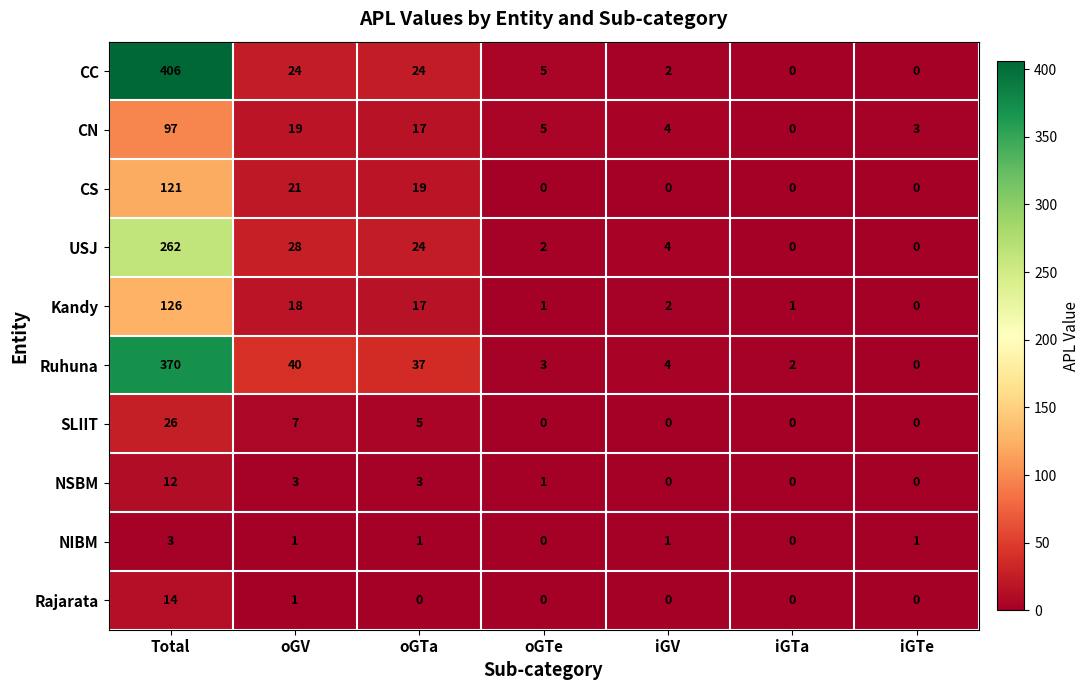

Rank the series by their maximum value, from highest to lowest.

CC, Ruhuna, USJ, Kandy, CS, CN, SLIIT, Rajarata, NSBM, NIBM